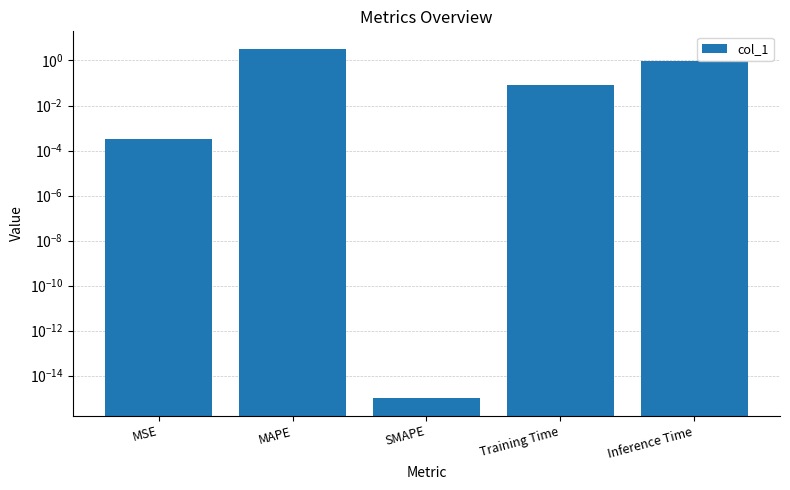

Reading right to left, extract all data points from this chart.

0.9	0.1	0.0	3.3	0.0